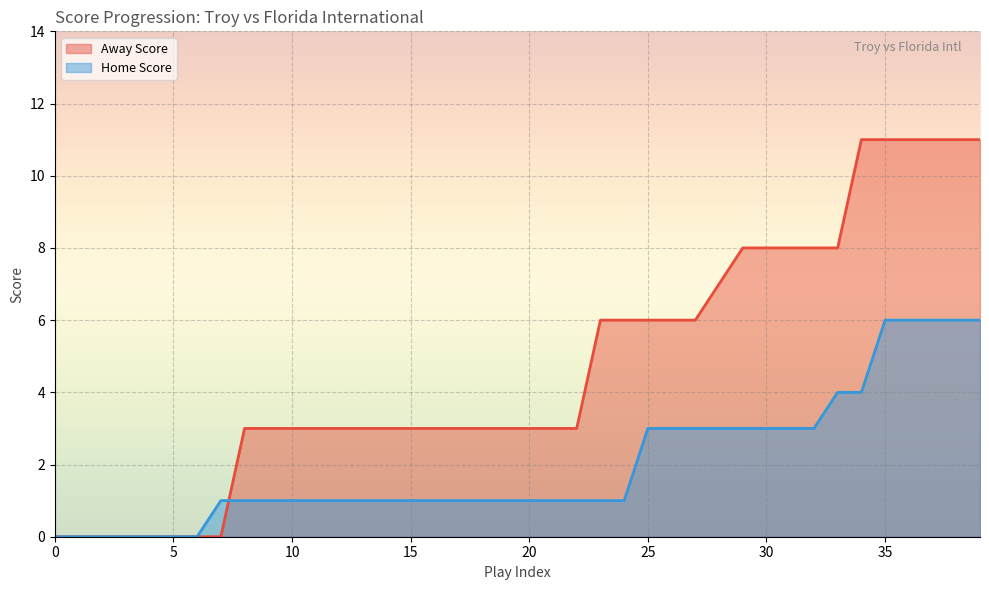

Count the number of data series in this chart.

2